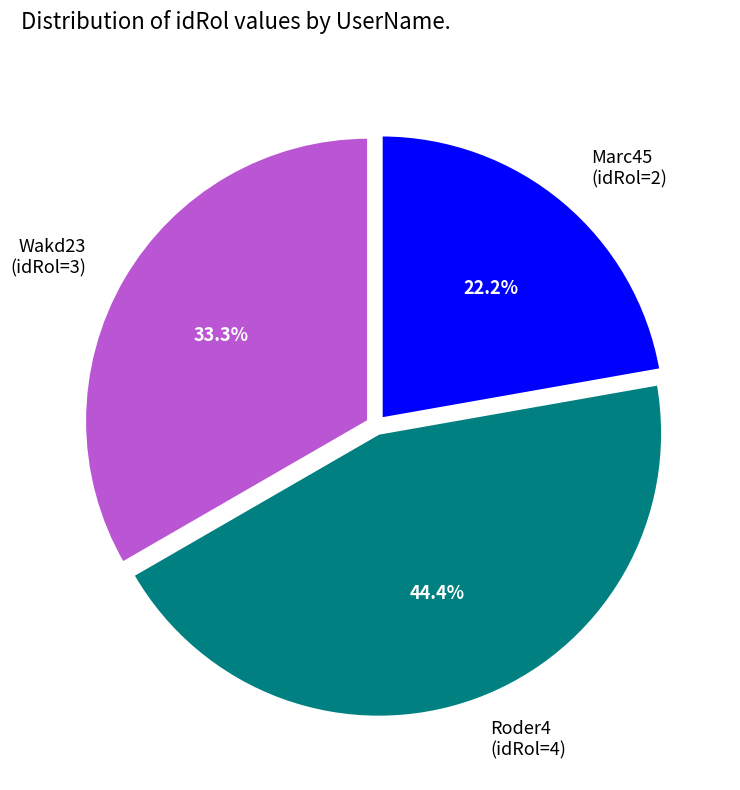

Rank the categories by value from highest to lowest.

Roder4, Wakd23, Marc45